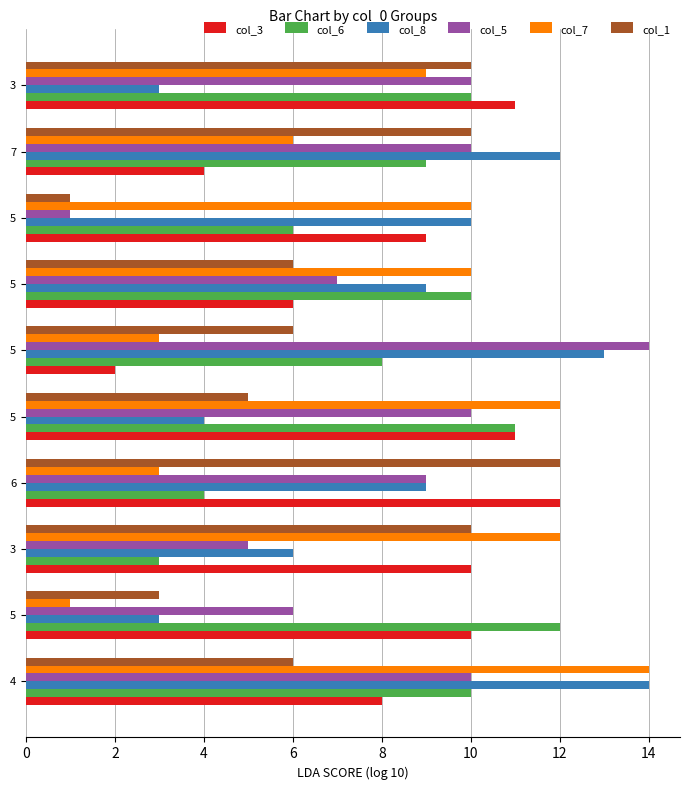

What are all the series names shown in the legend?

col_3, col_6, col_8, col_5, col_7, col_1